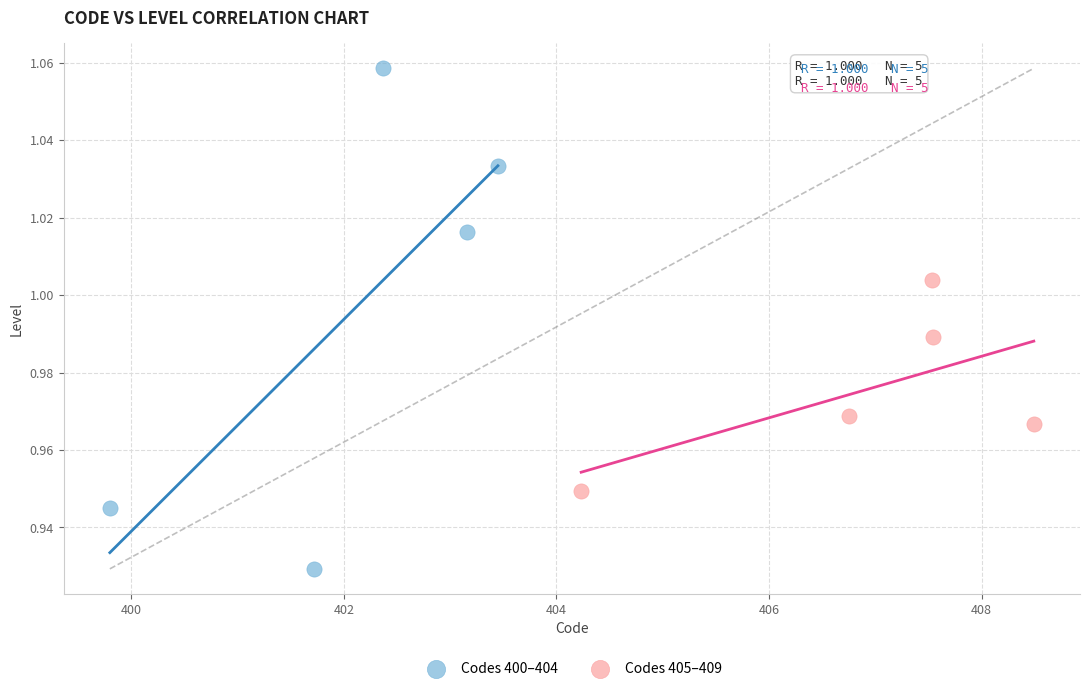

Which series contains the lowest Y value?

Codes 400–404